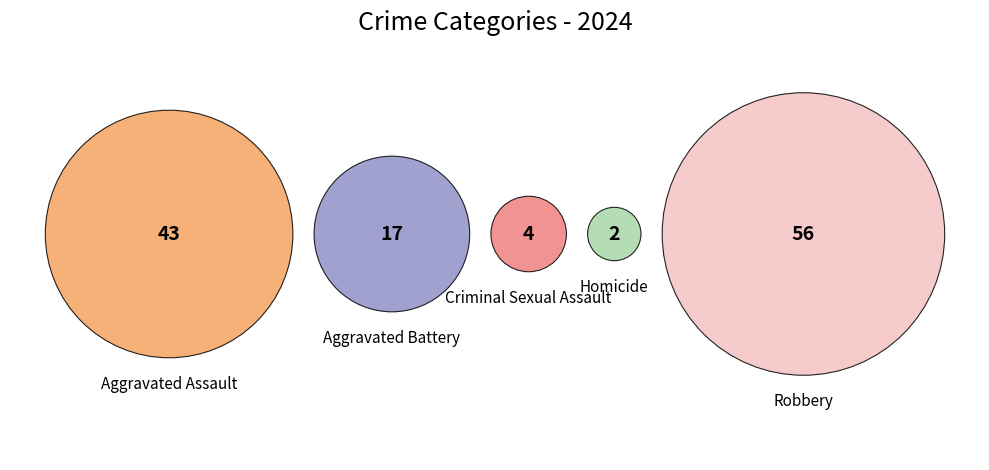

What percentage is the Robbery slice, to the nearest percent?

46%